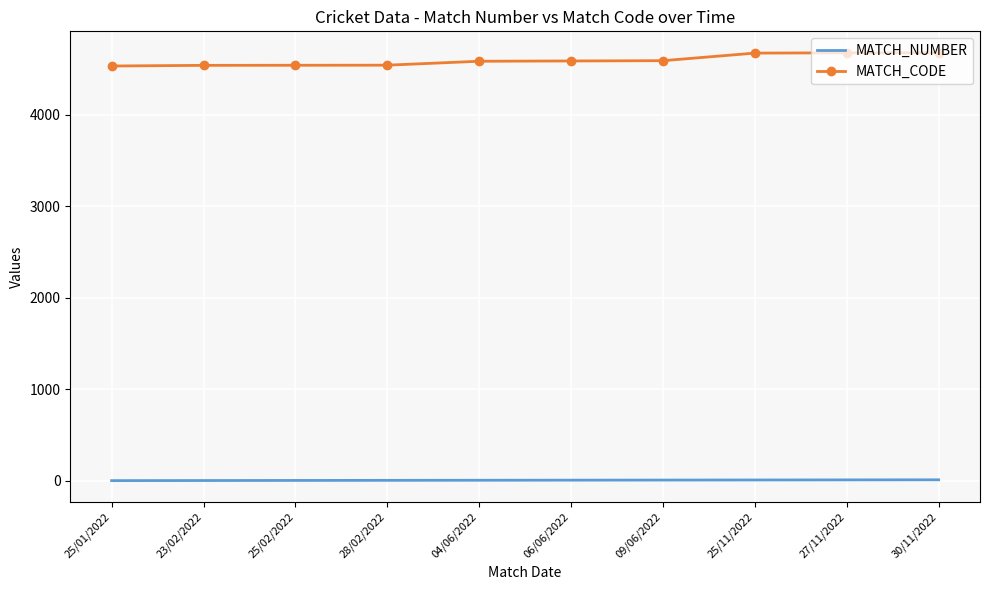

What is the average value of the MATCH_NUMBER series?

6